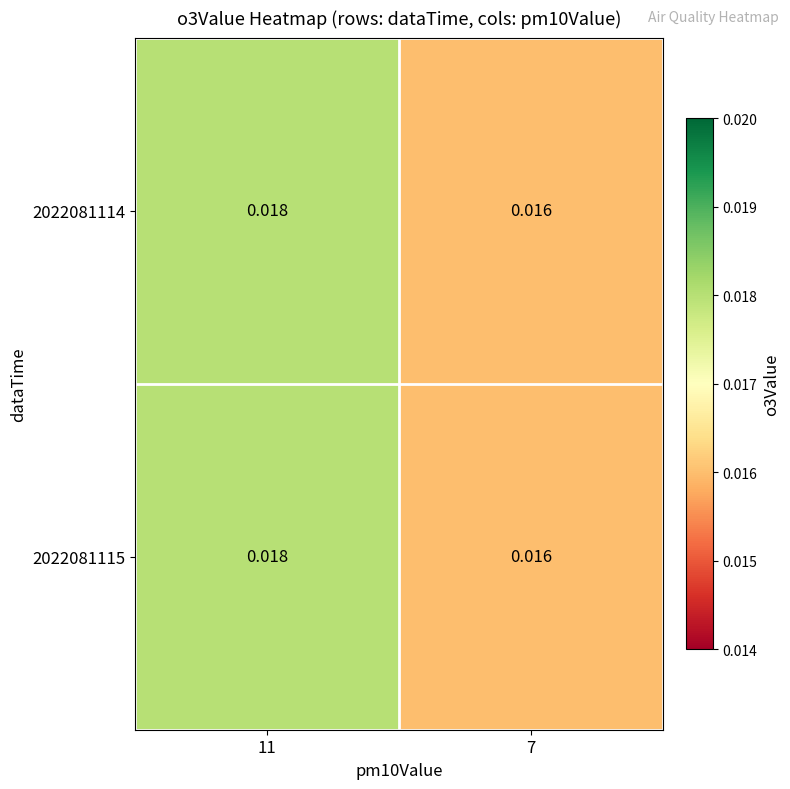

Is the value of 2022081114 at 7 greater than the value of 2022081115 at 11?

No